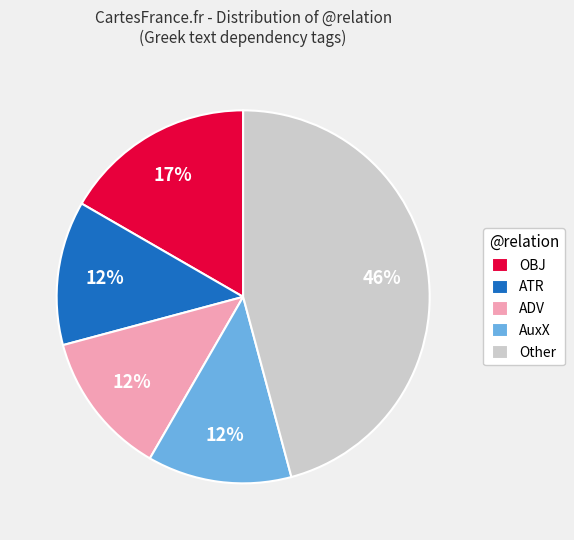

Combined, do OBJ and Other account for over 50%?

Yes